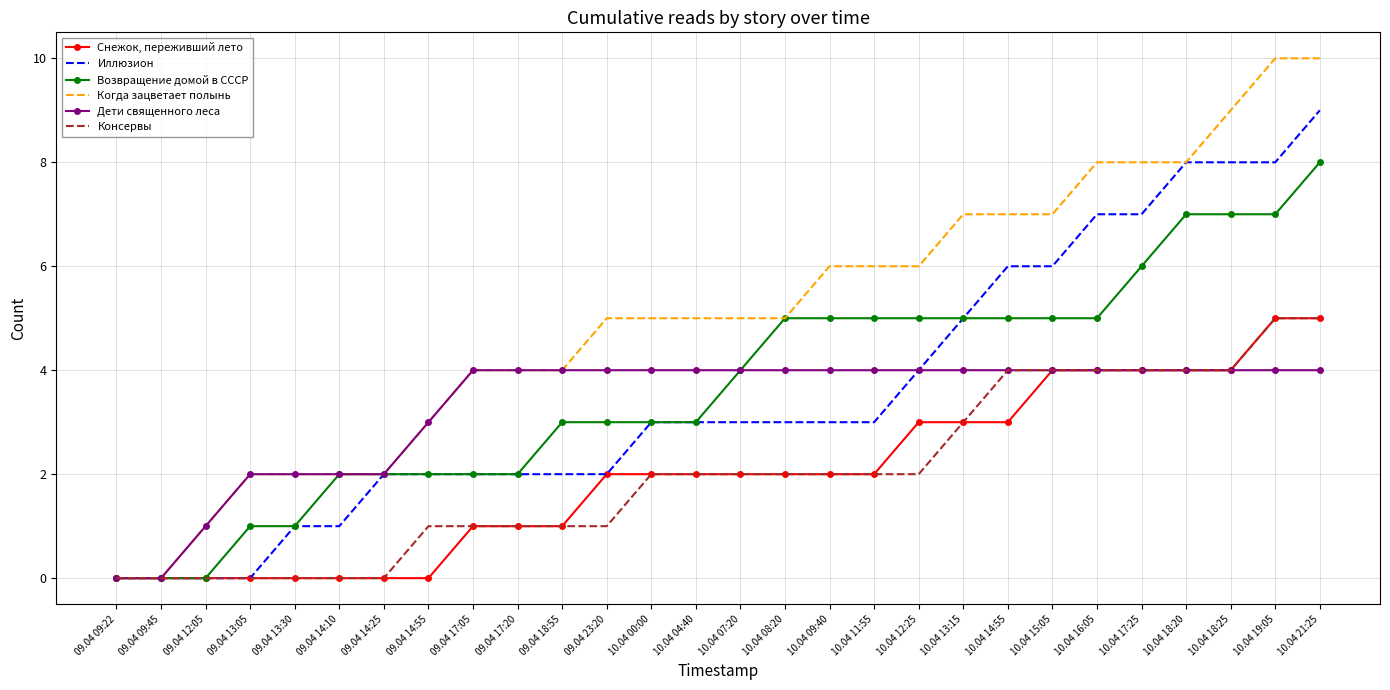

Is it true that Иллюзион equals 1 at 10.04 14:55?

False